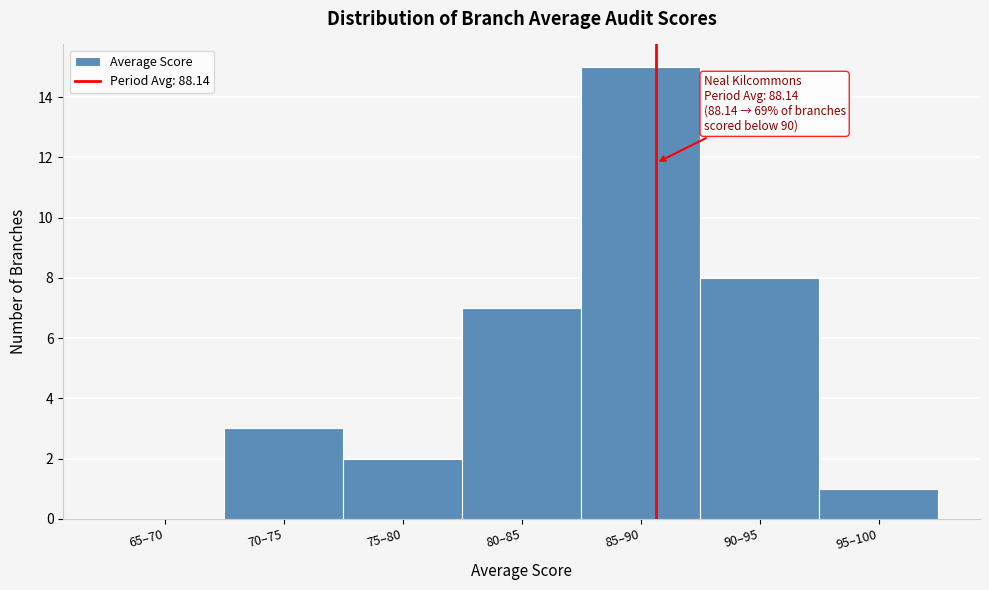

Reading left to right, extract all data points from this chart.

65–70=0	70–75=3	75–80=2	80–85=7	85–90=15	90–95=8	95–100=1